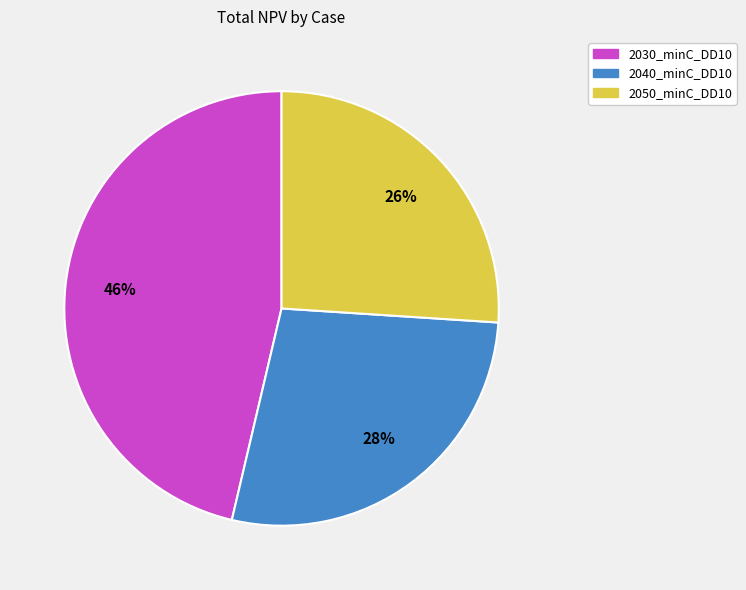

Is the sum of 2050_minC_DD10 and 2040_minC_DD10 greater than half?

Yes